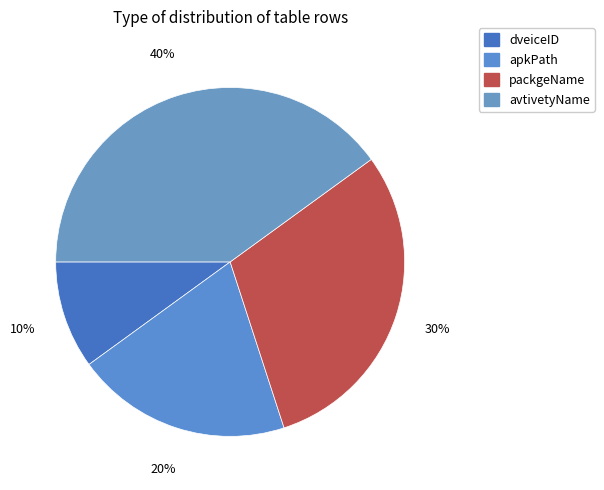

The packgeName slice represents 37% of the pie. True or false?

False